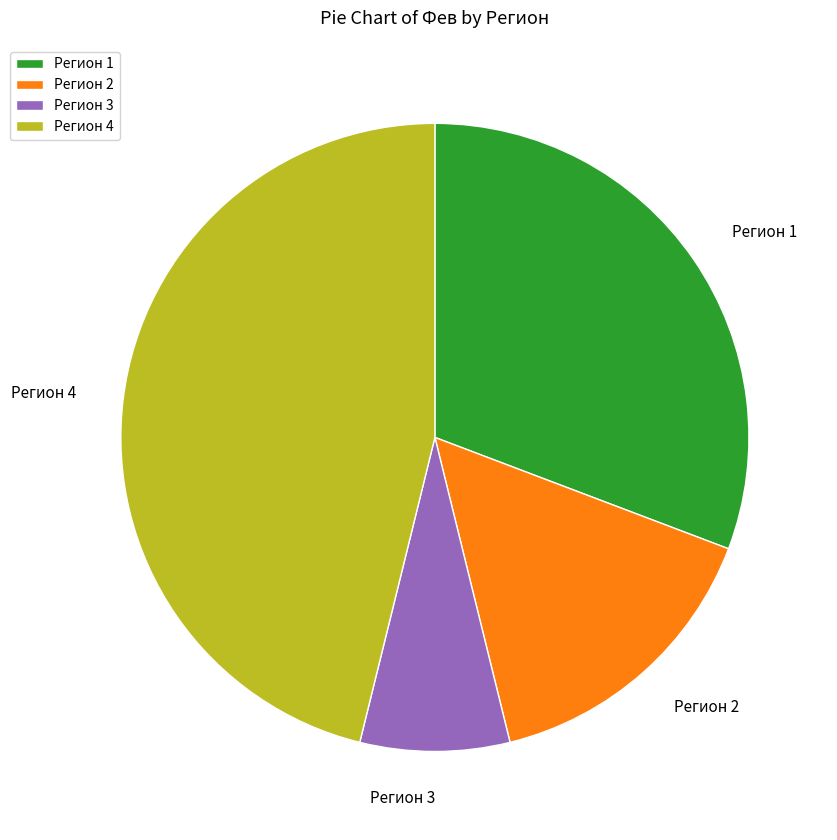

Which has a higher value, Регион 4 or Регион 2?

Регион 4